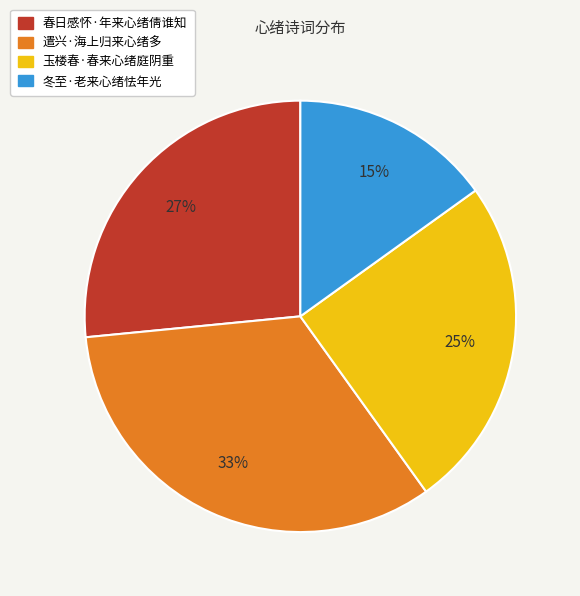

To the nearest percent, what is the combined percentage of 玉楼春·春来心绪庭阴重 and 遣兴·海上归来心绪多?

58%